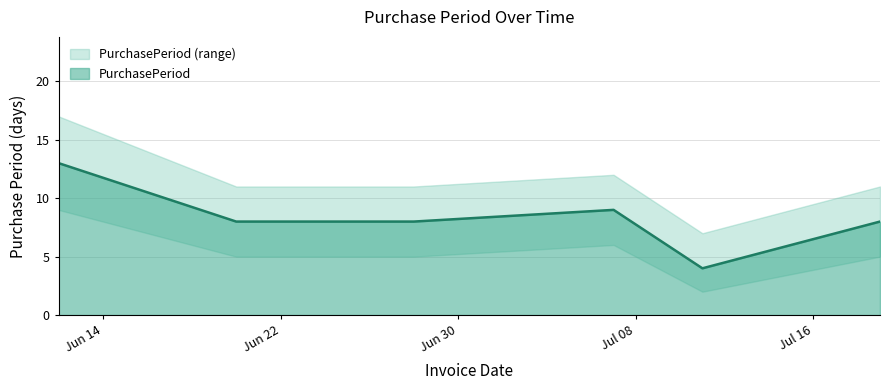

Where is the first local minimum?

2017-07-11